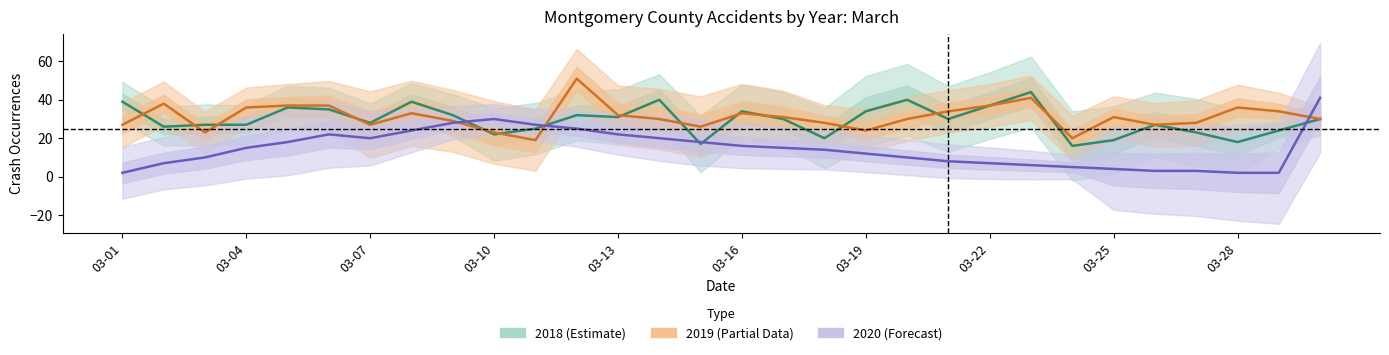

Reading left to right, what are all the values shown in this chart?

2018 (Estimate): 39	26	27	27	36	35	28	39	32	22	25	32	31	40	17	34	30	20	34	40	30	37	44	16	19	27	23	18	24	30
2019 (Partial Data): 27	38	23	36	37	37	27	33	29	23	19	51	32	30	26	33	31	28	24	30	34	37	41	20	31	27	28	36	34	30
2020 (Forecast): 2	7	10	15	18	22	20	24	28	30	27	25	22	20	18	16	15	14	12	10	8	7	6	5	4	3	3	2	2	41